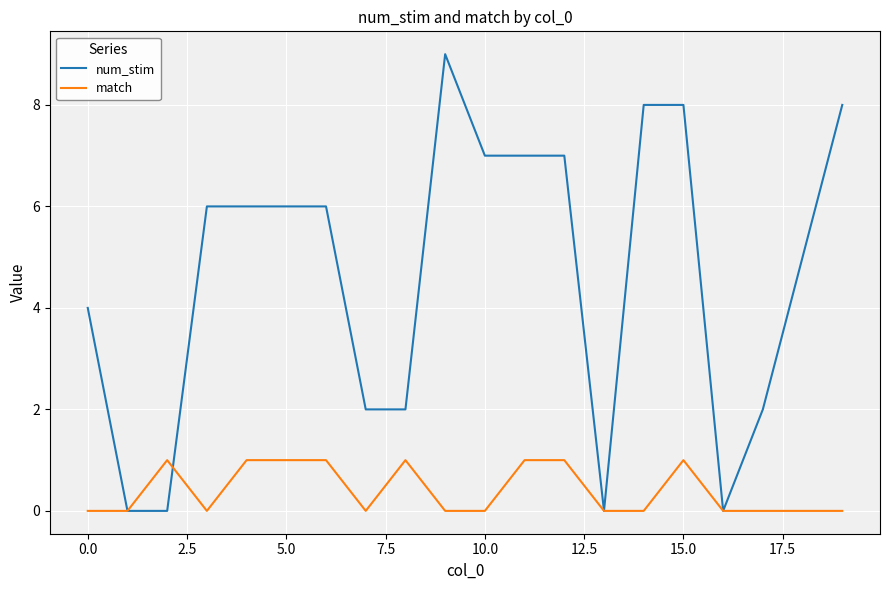

Which series has the largest total across all categories?

num_stim